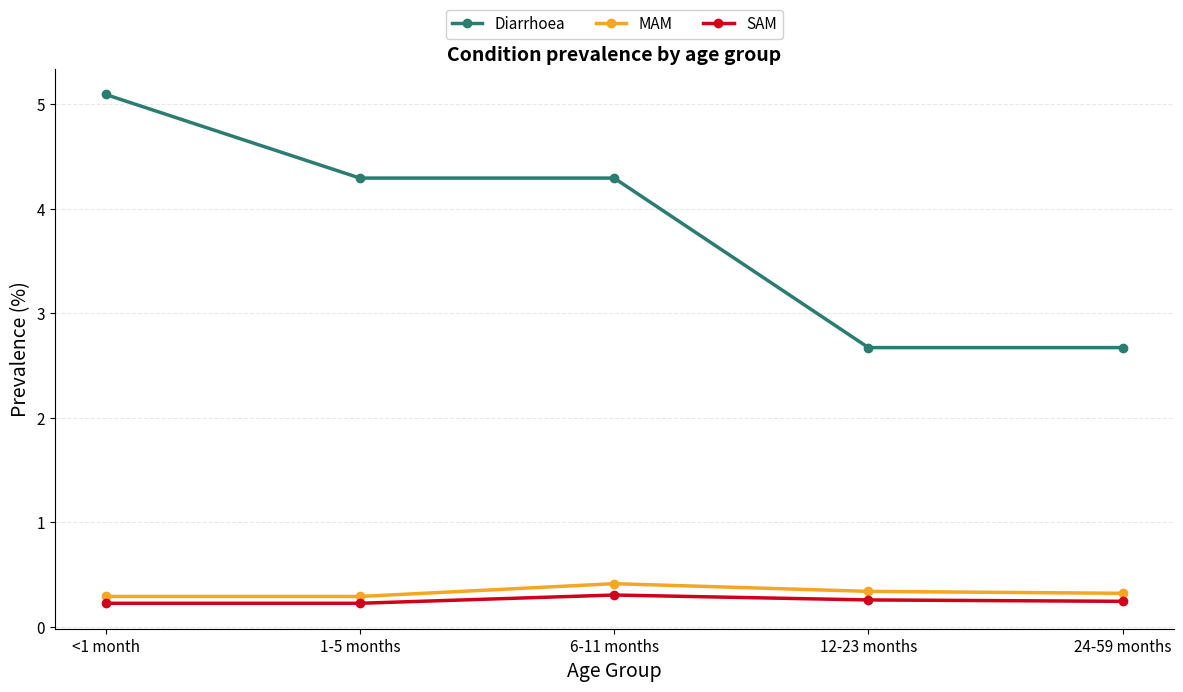

True or false: Diarrhoea and MAM intersect in this chart.

False